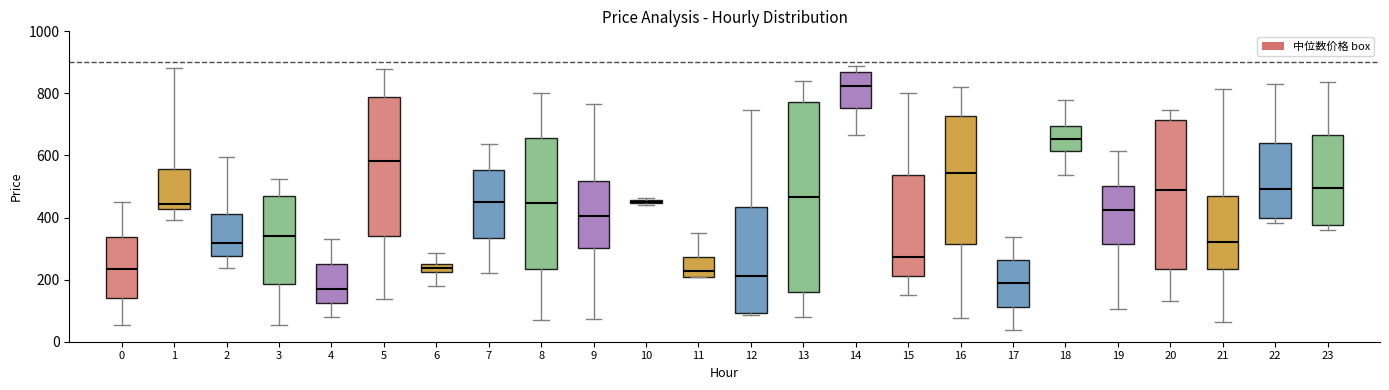

Which box is the tallest, from its lower edge to its upper edge?

13